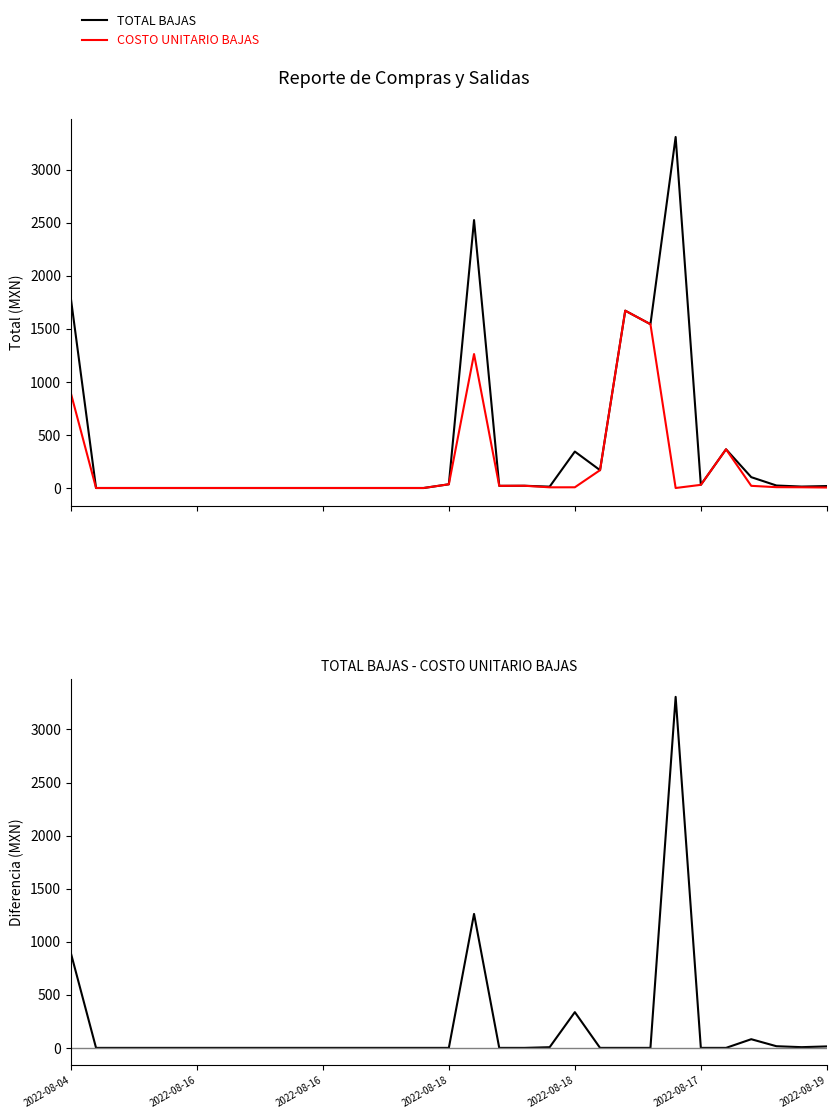

True or false: TOTAL BAJAS and COSTO UNITARIO BAJAS intersect in this chart.

False